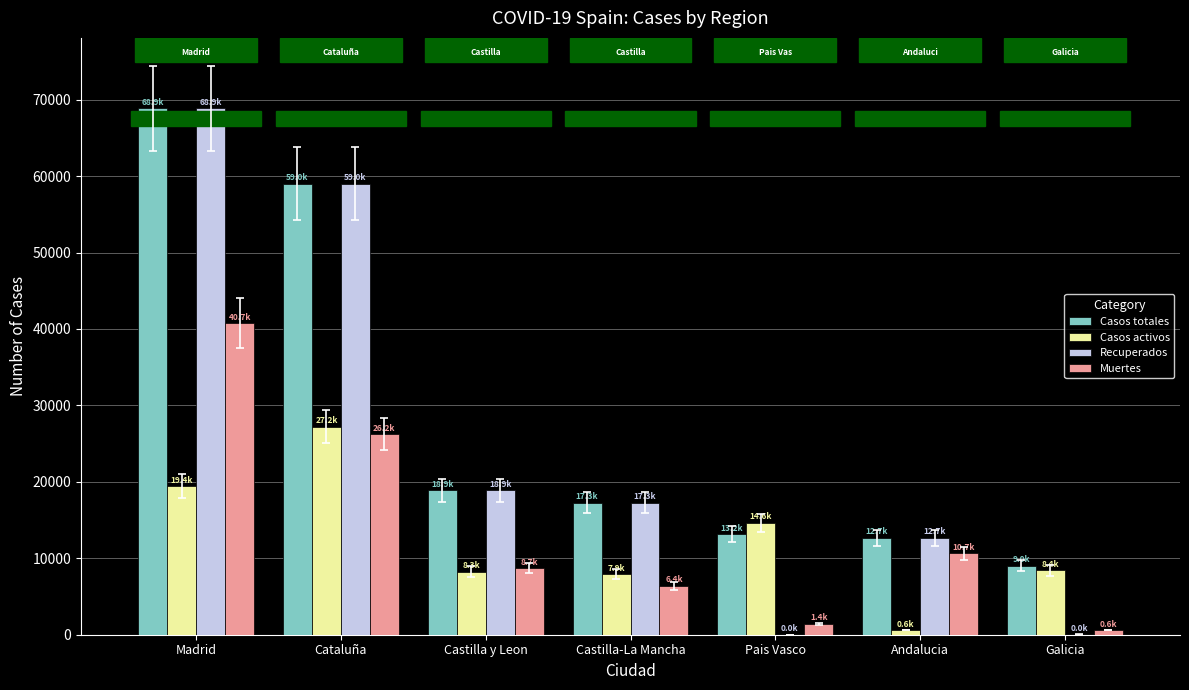

What is the sum of all Recuperados values?

176744